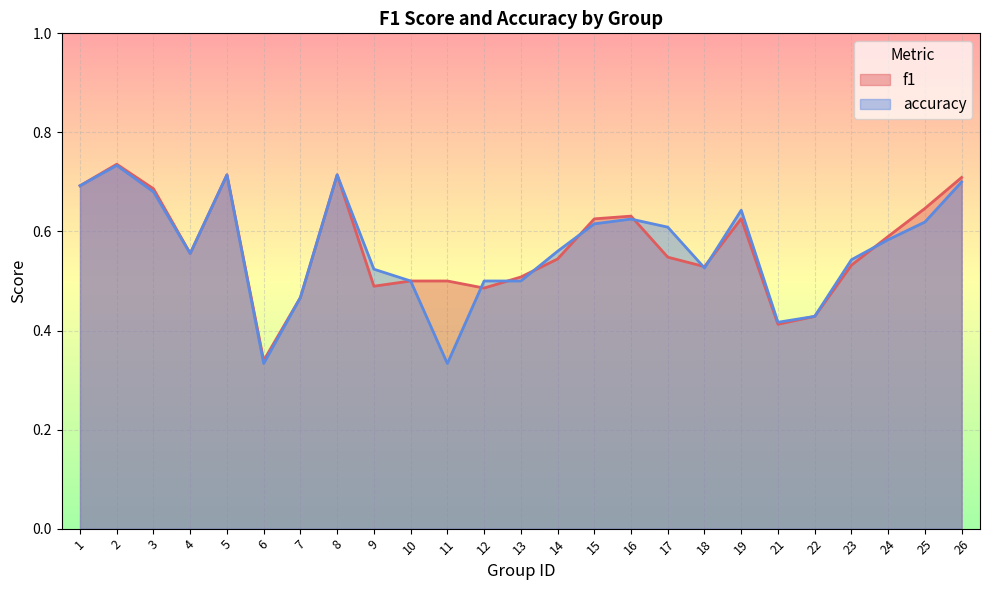

What is the value of the f1 point at the 23rd from the left?

0.6